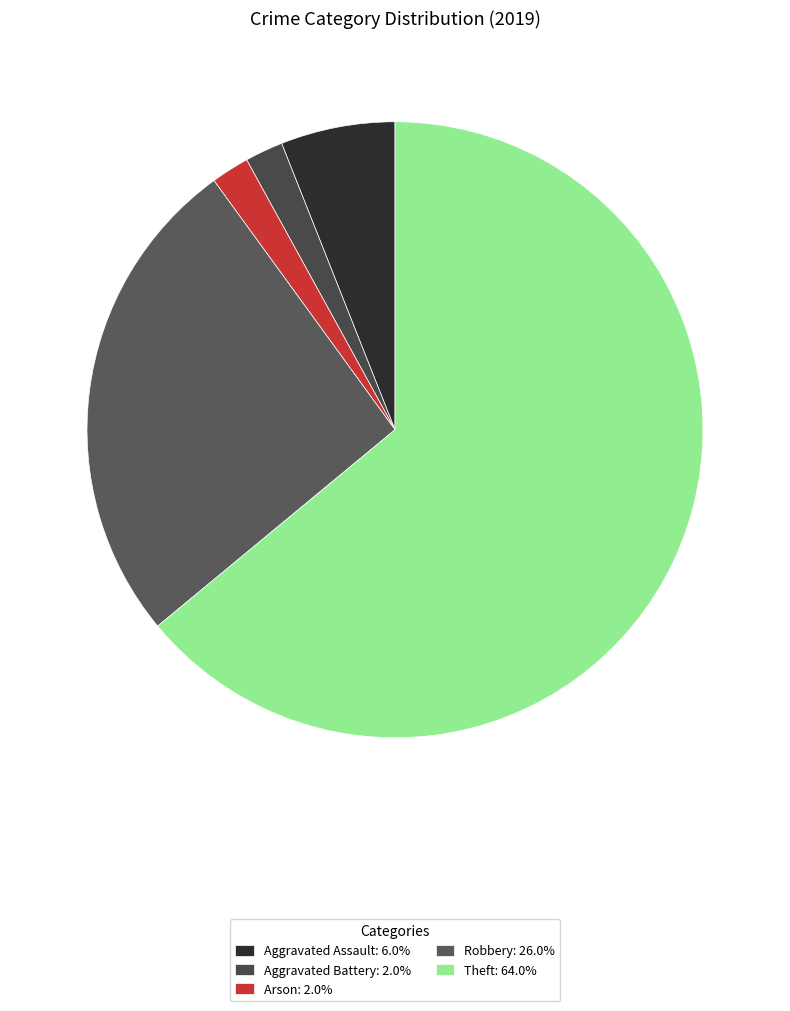

Count the number of slices in the pie.

5